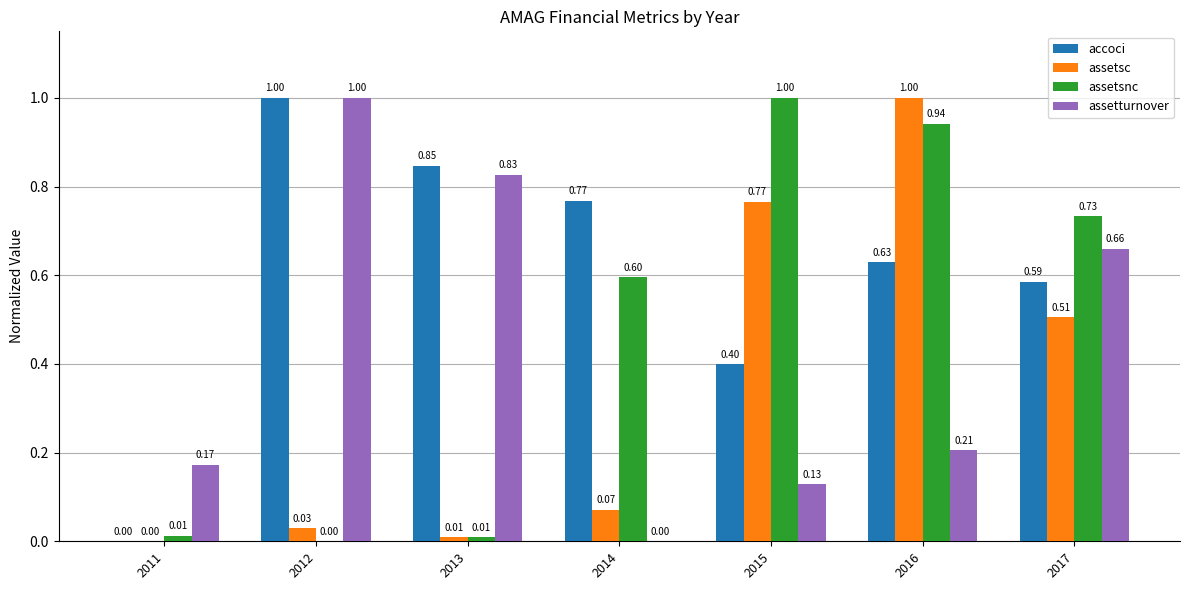

The assetsnc series shows -0.4 at 2012. True or false?

False